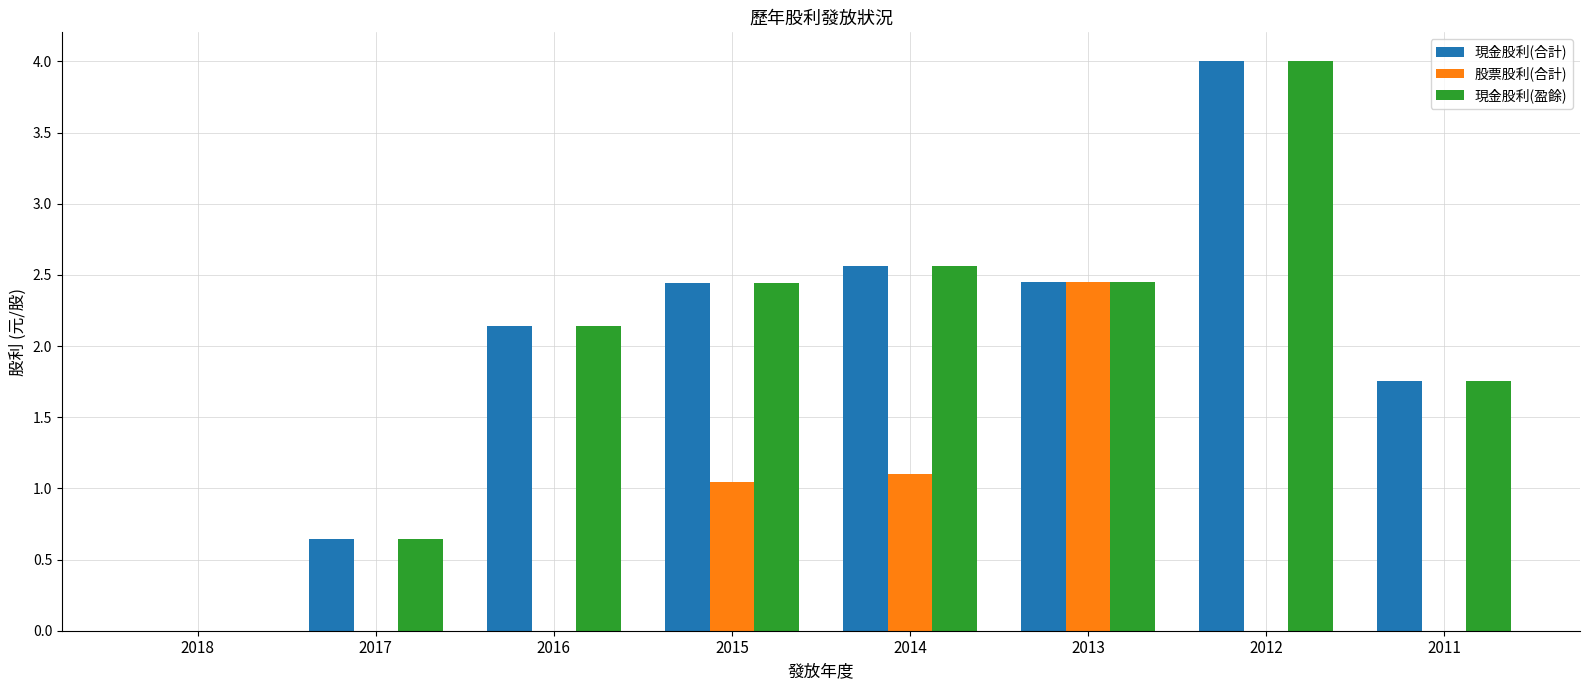

What is the total value across all series at 2013?

7.4